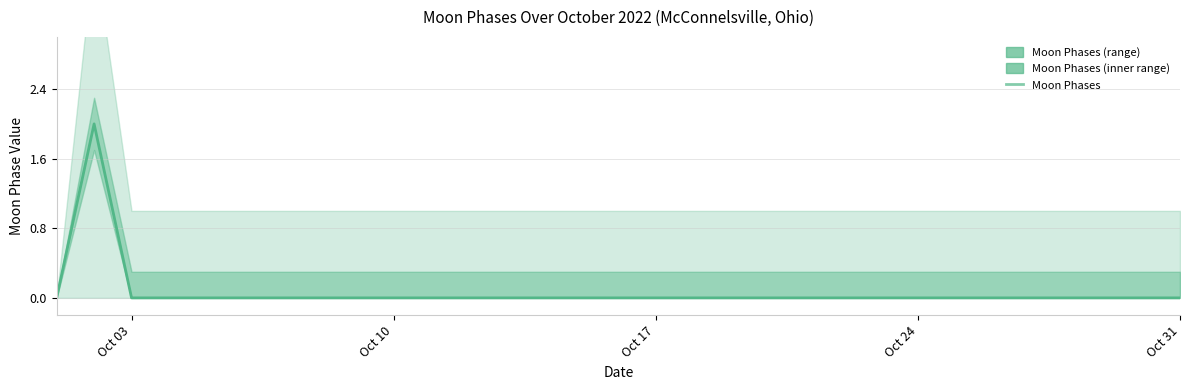

What is the difference between the maximum and minimum values?

2